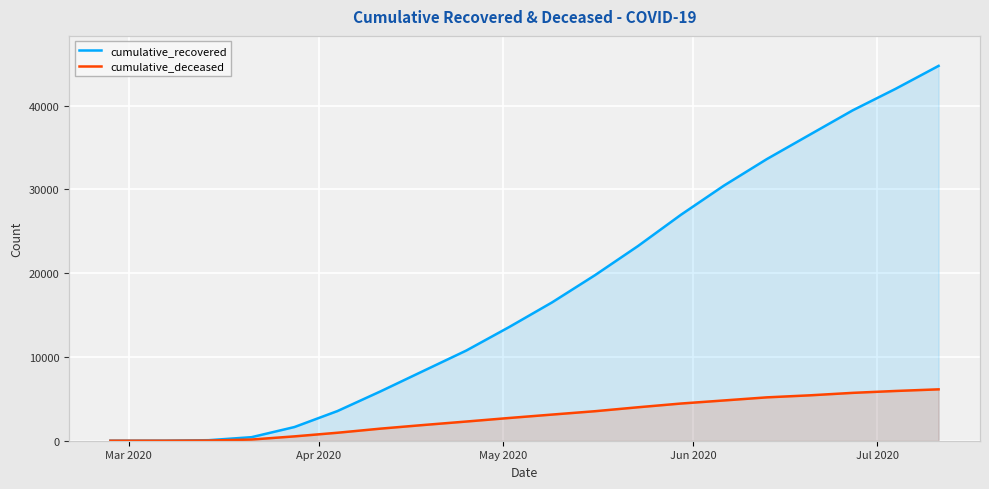

What is the sum of all cumulative_deceased values?

58223